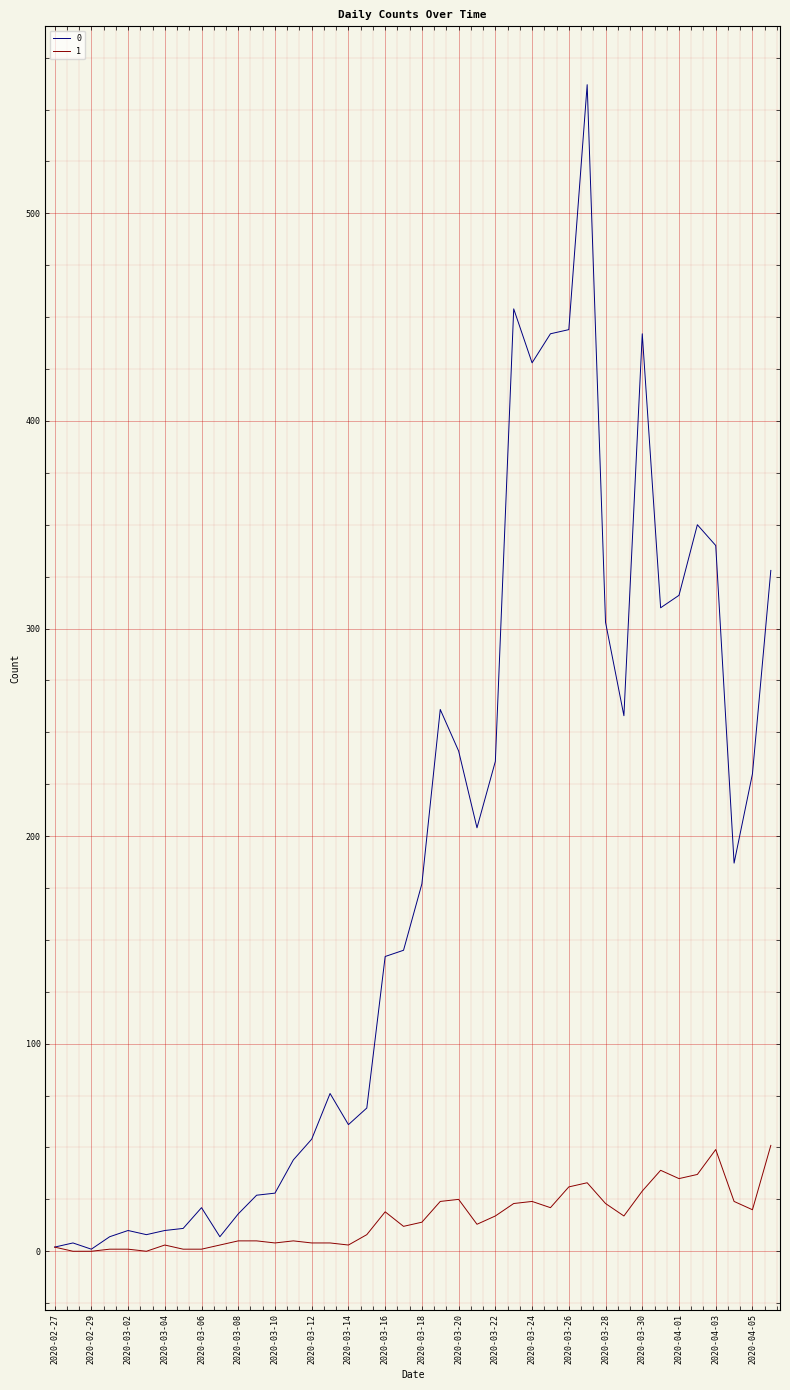

Does the chart have visible grid lines?

Yes